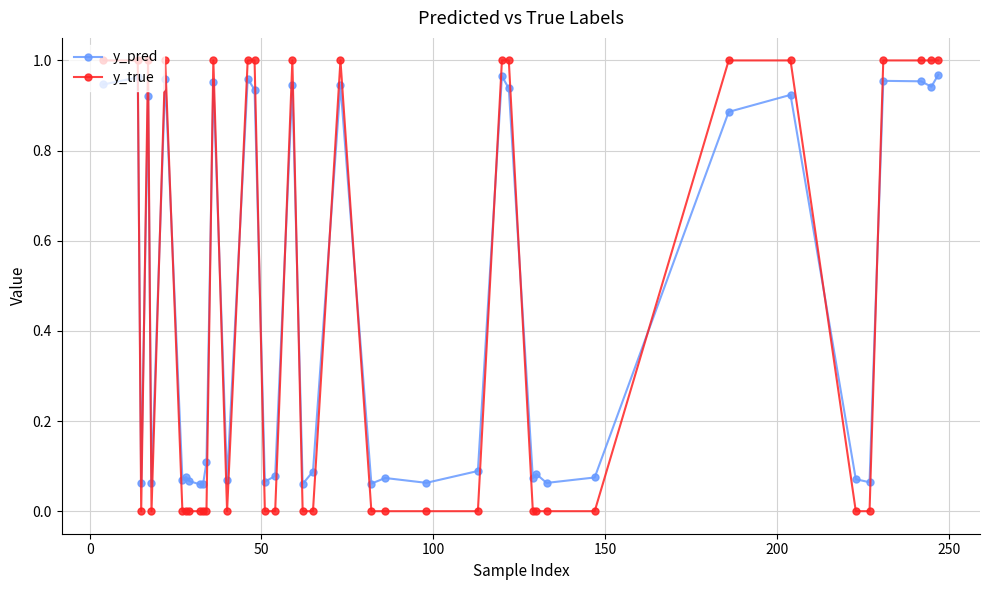

True or false: y_pred has more than 0 interior local peaks.

True